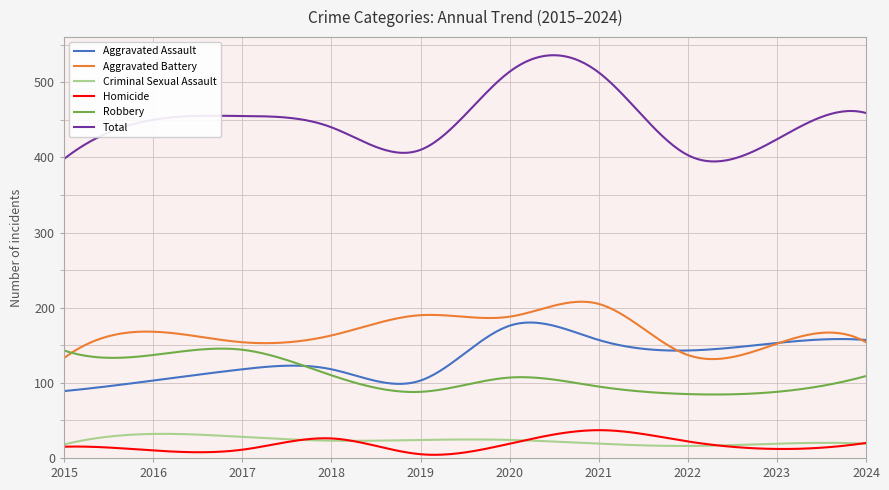

True or false: Homicide and Aggravated Assault intersect in this chart.

False